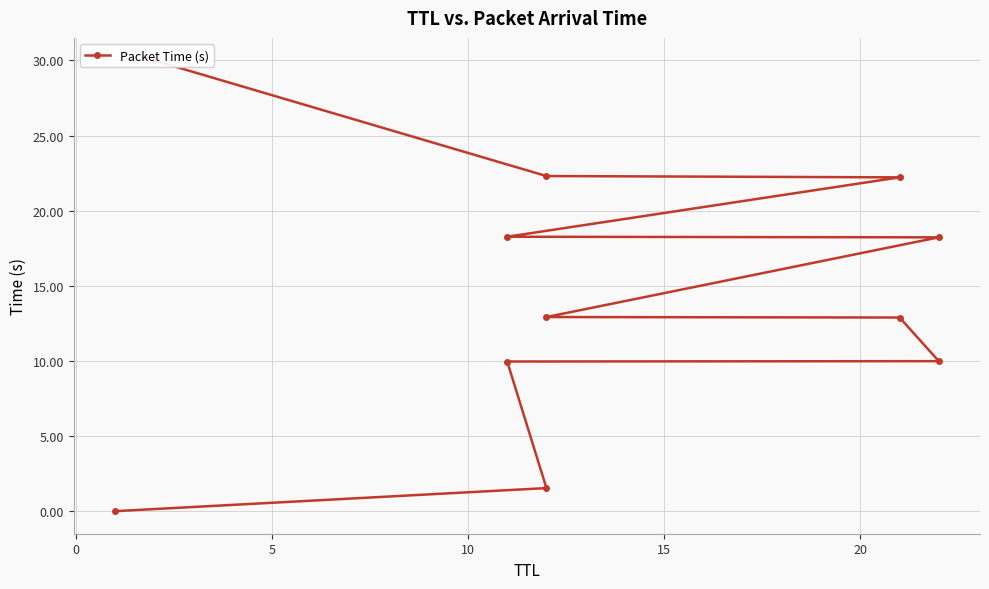

What is the sum of all values?

158.3